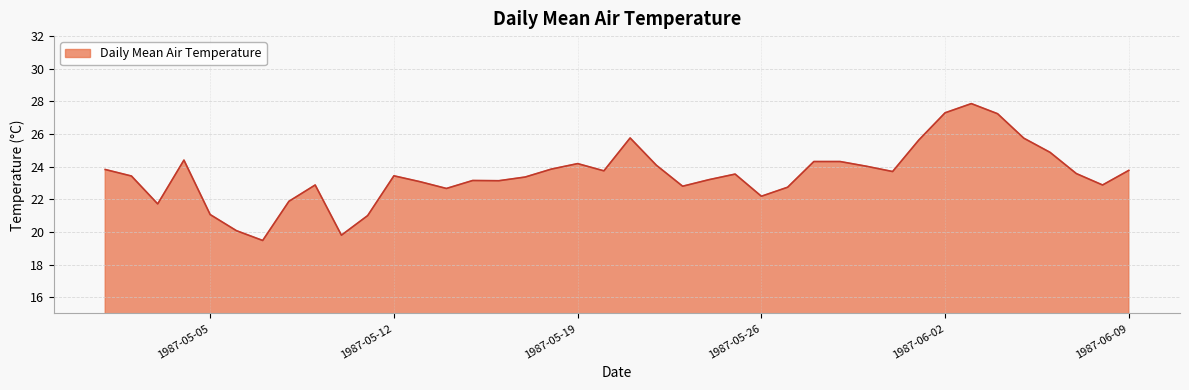

What is the minimum value shown in the chart?

19.5